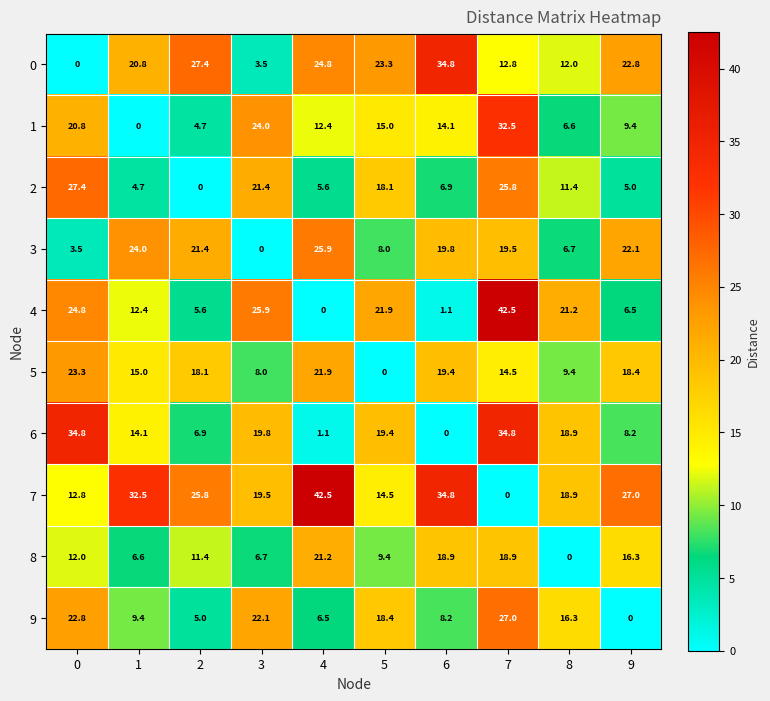

How many values in the 7 series are below 25?

5